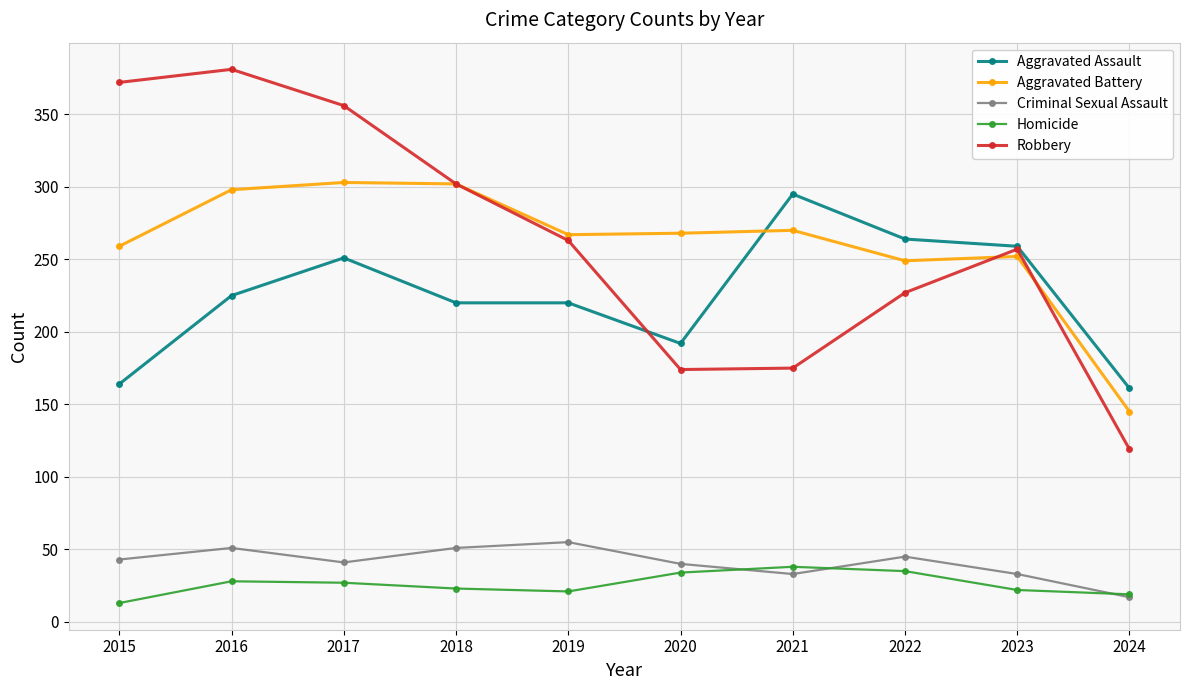

At which label does Aggravated Assault reach its peak?

2021